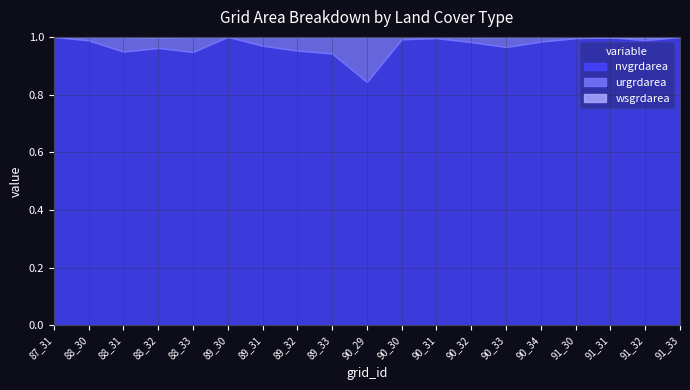

The nvgrdarea series shows 22278965 at 90_32. True or false?

False